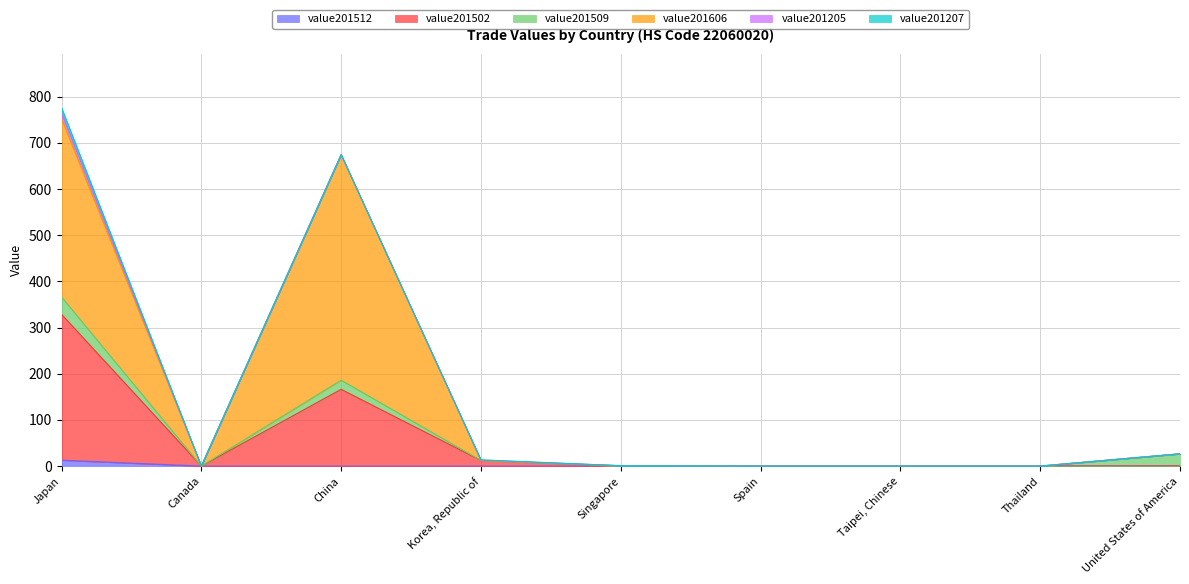

True or false: value201502 and value201606 cross at least once.

False